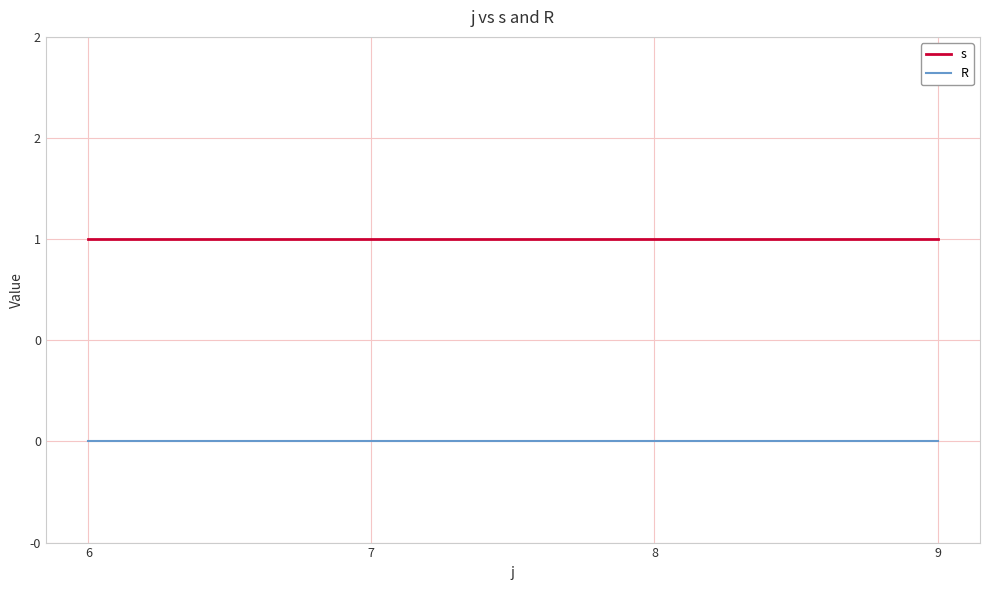

True or false: R and s intersect in this chart.

False